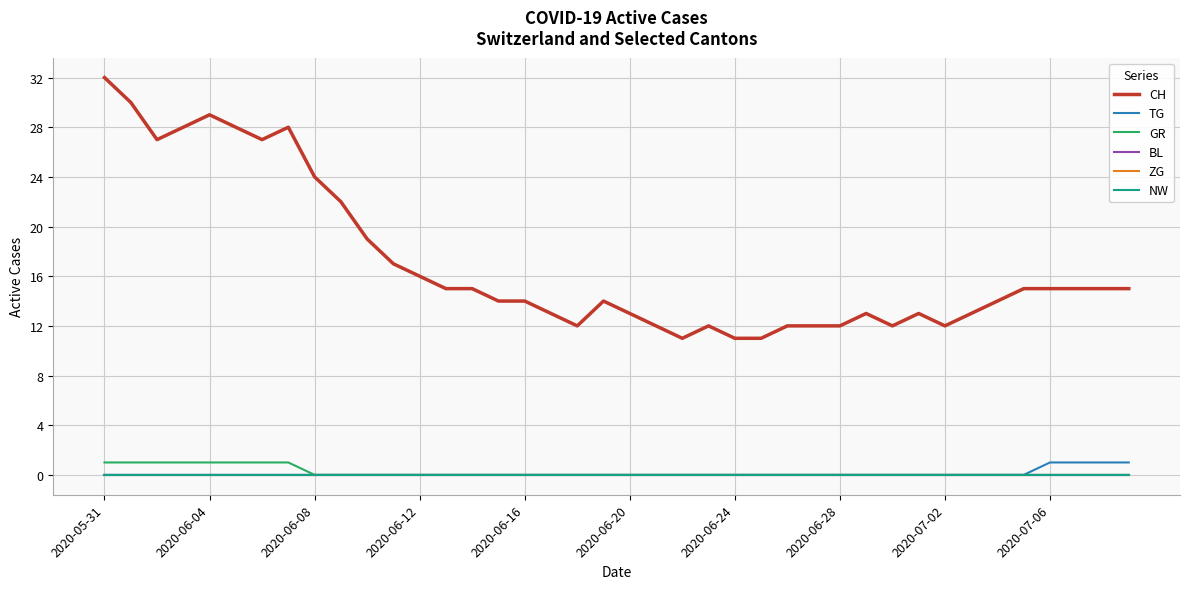

Does the chart have visible grid lines?

Yes